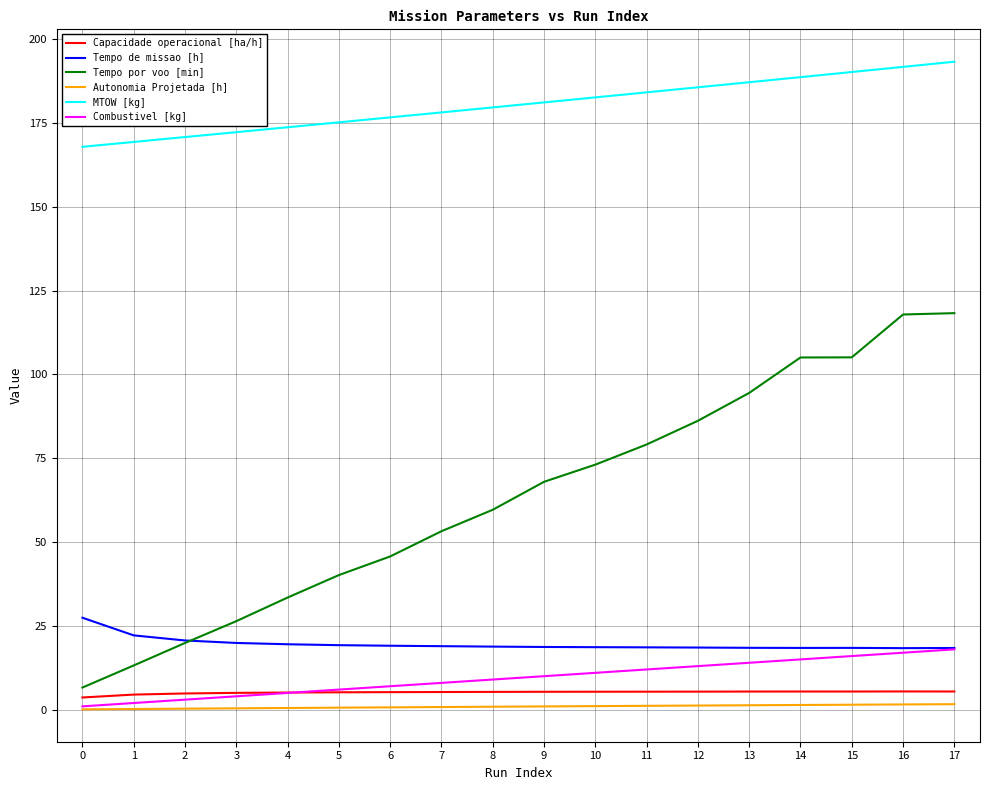

The Tempo de missao [h] series shows 27.7 at 17. True or false?

False